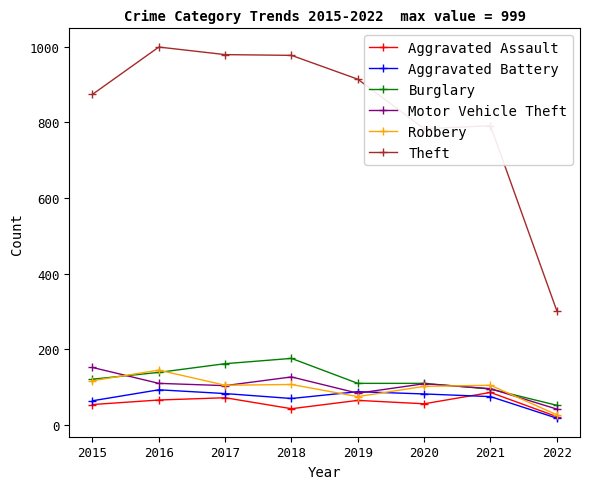

Is the value of Aggravated Assault at 2018 greater than the value of Aggravated Battery at 2021?

No